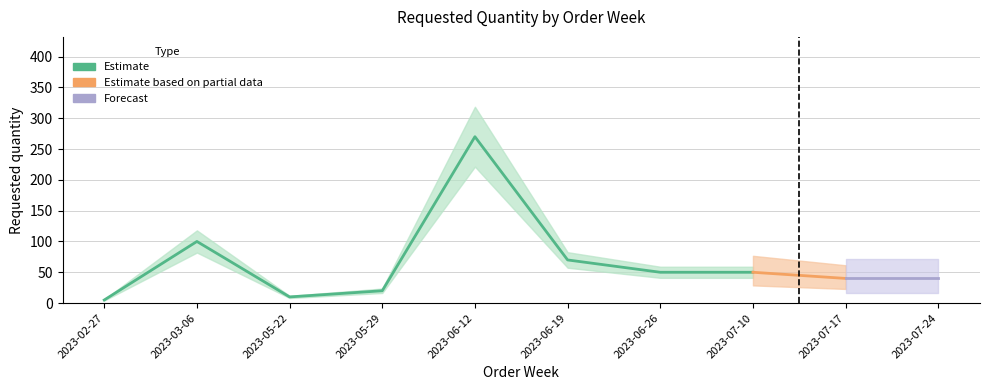

Which has a higher value, 2023-05-22 or 2023-06-26?

2023-06-26